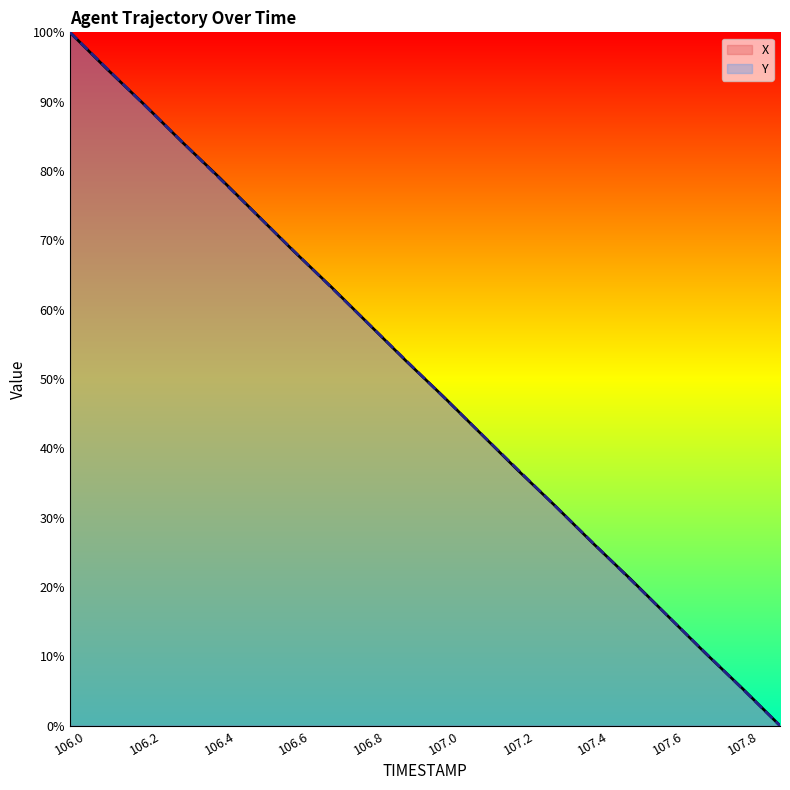

Is the value of X at 107.4 greater than the value of Y at 107.7?

Yes